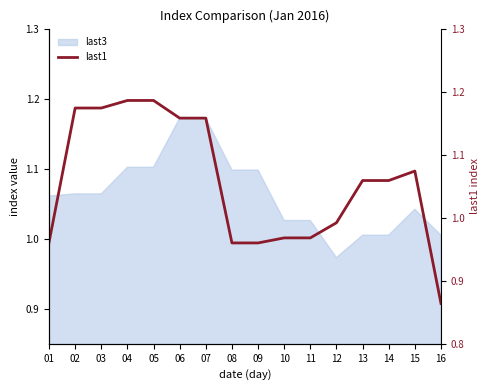

How many interior local peaks (higher than both neighbors) does the data have?

1